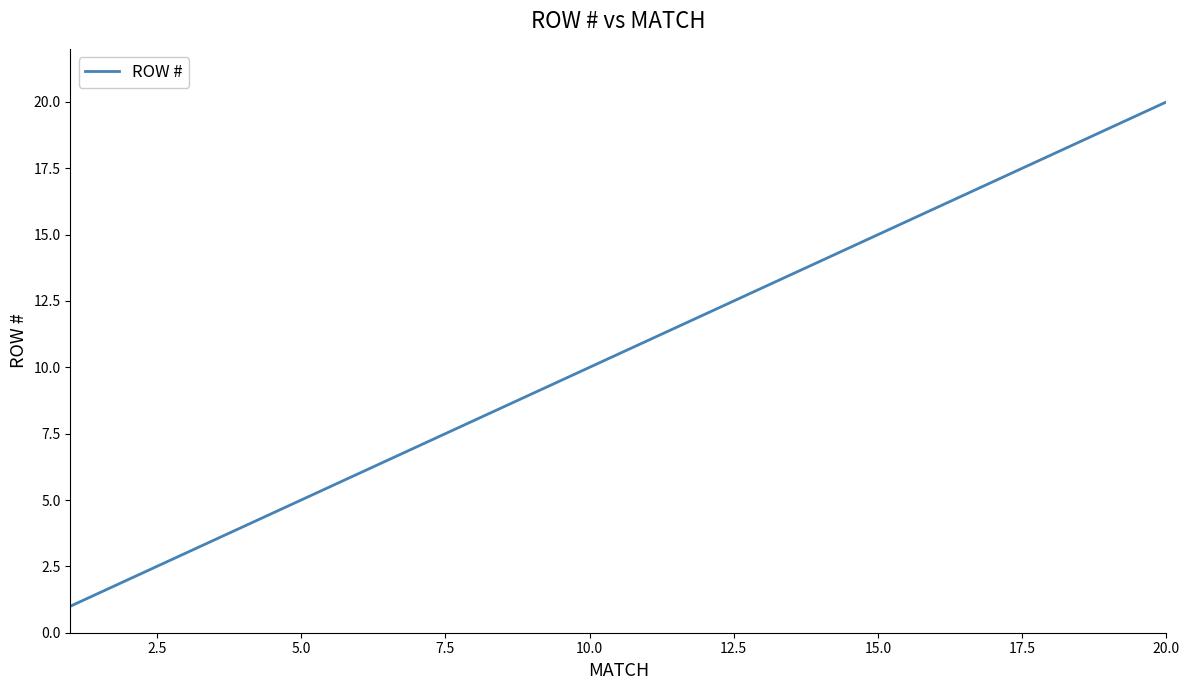

What is the difference between the maximum and minimum values?

19